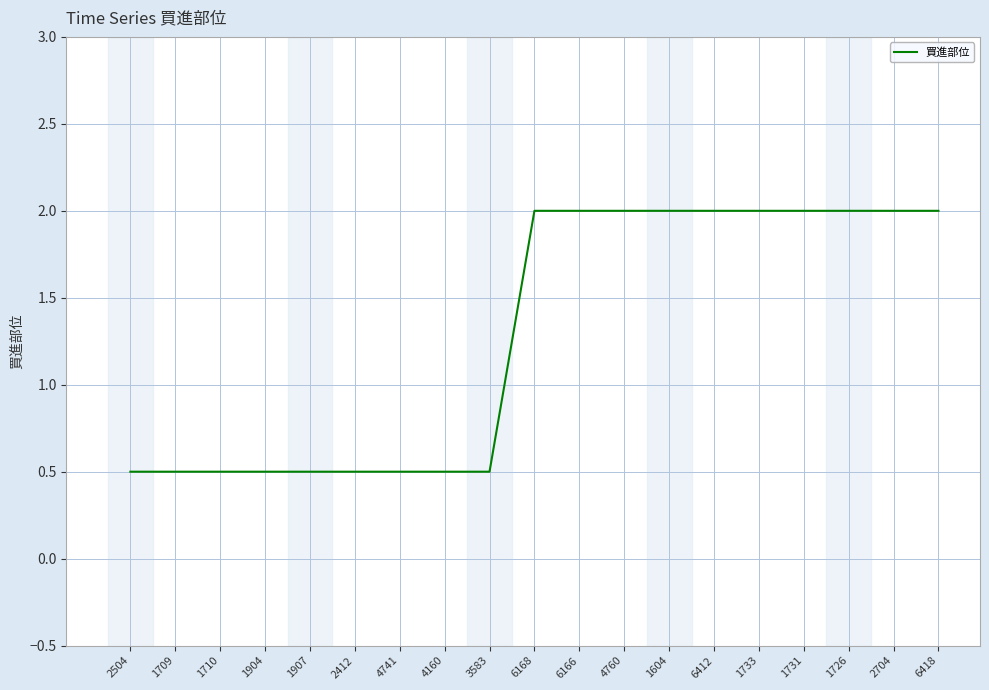

How many lines are shown in the chart?

1